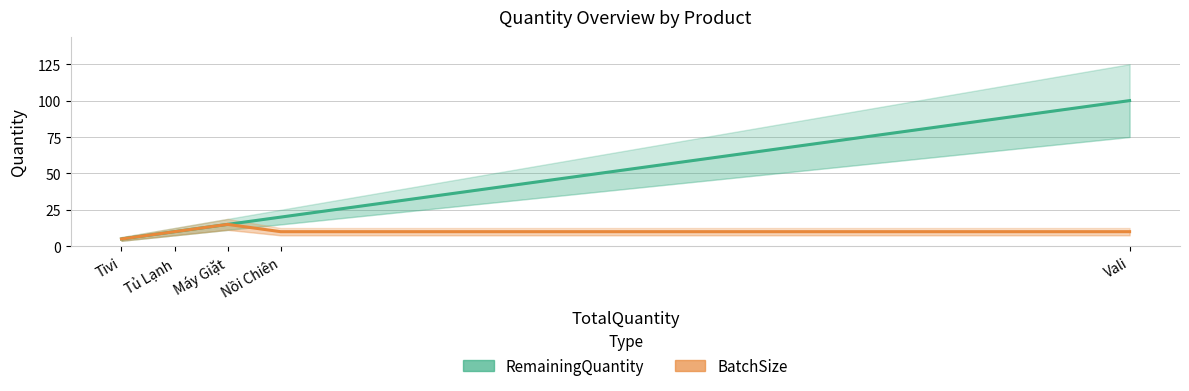

True or false: RemainingQuantity and BatchSize cross at least once.

False